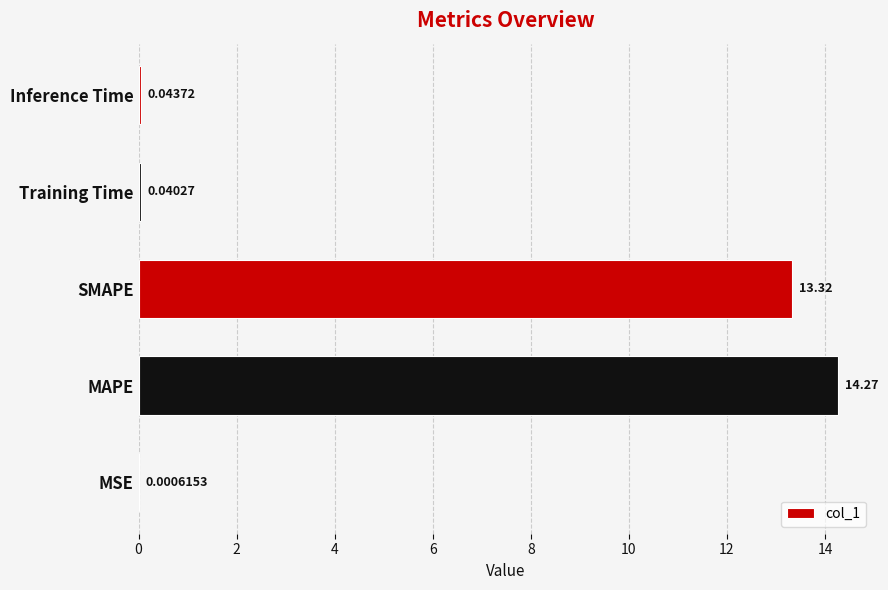

What is the sum of all values?

27.7